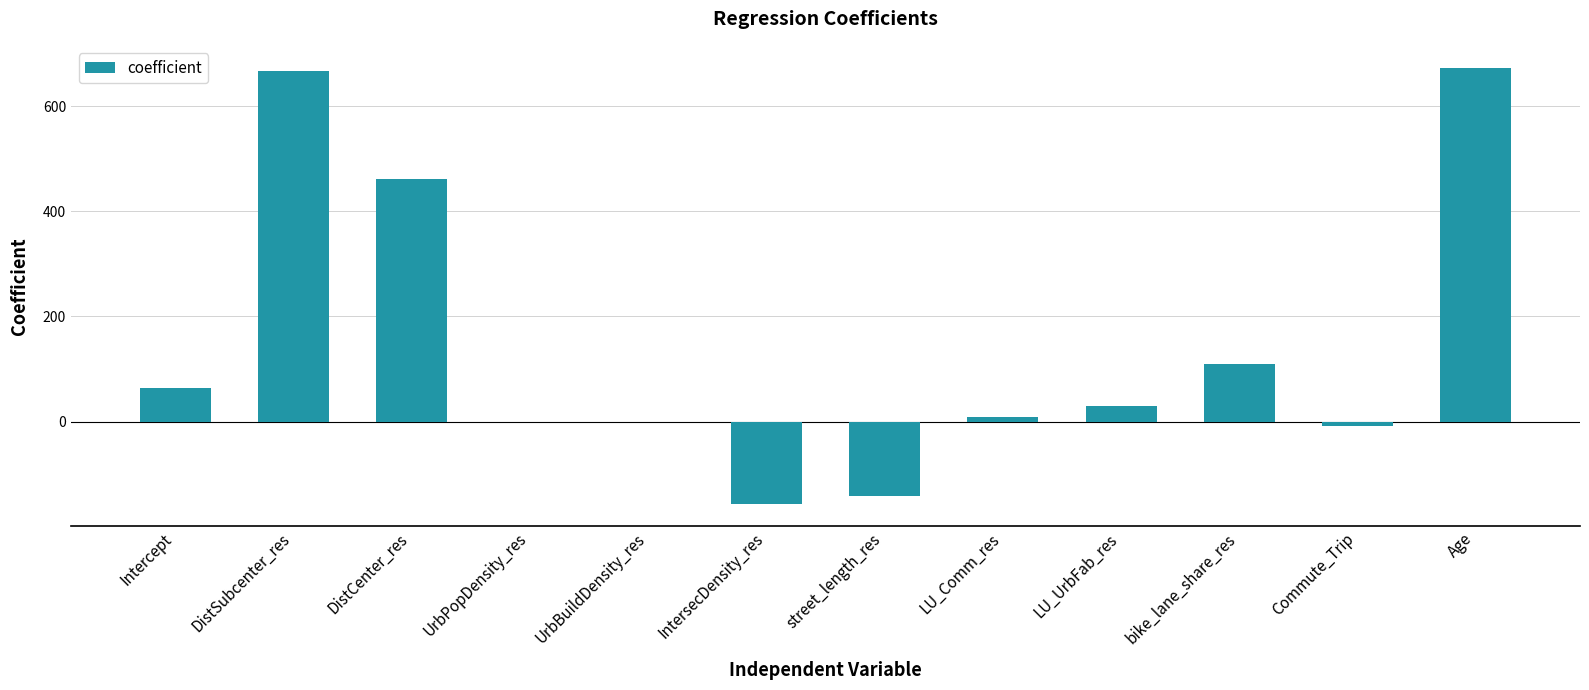

What is the sum of all values?

1707.9